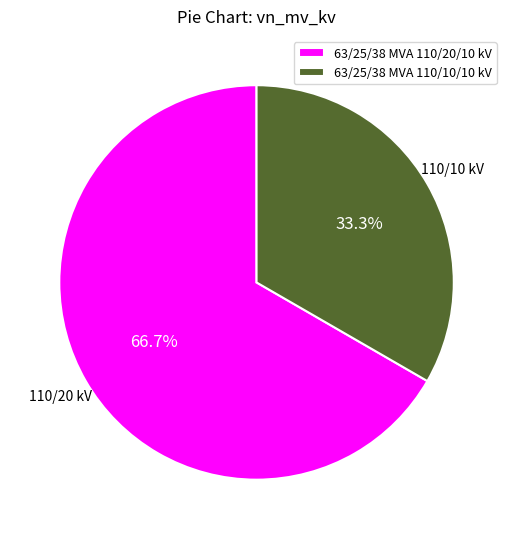

Which slice is the largest?

63/25/38 MVA 110/20/10 kV